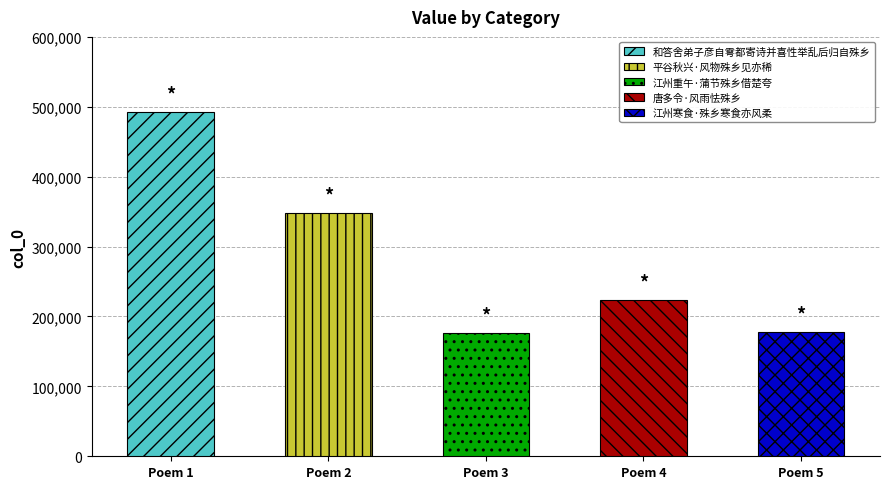

What is the difference between the maximum and second lowest values?

314745